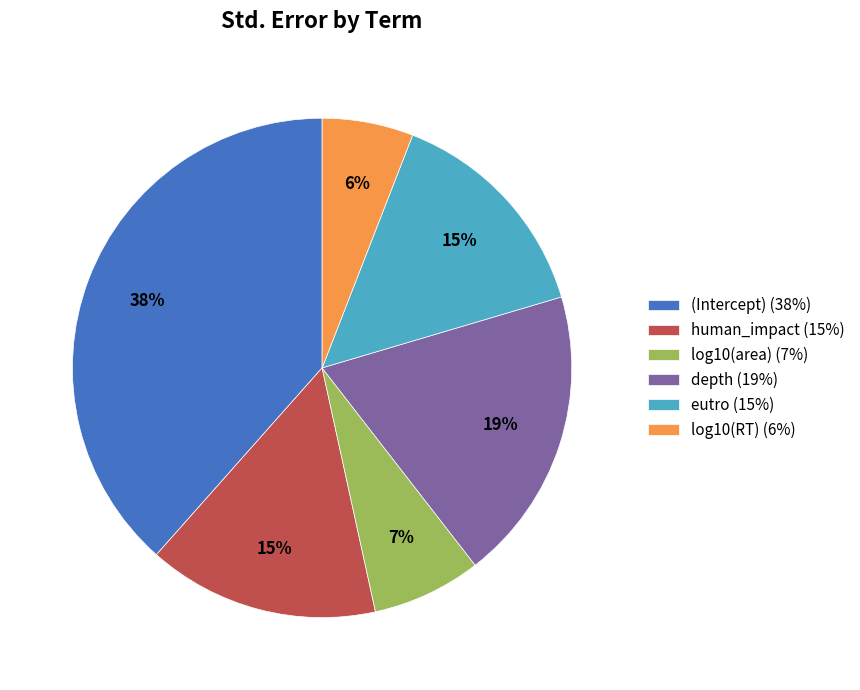

Which category has the smallest portion of the pie?

log10(RT)